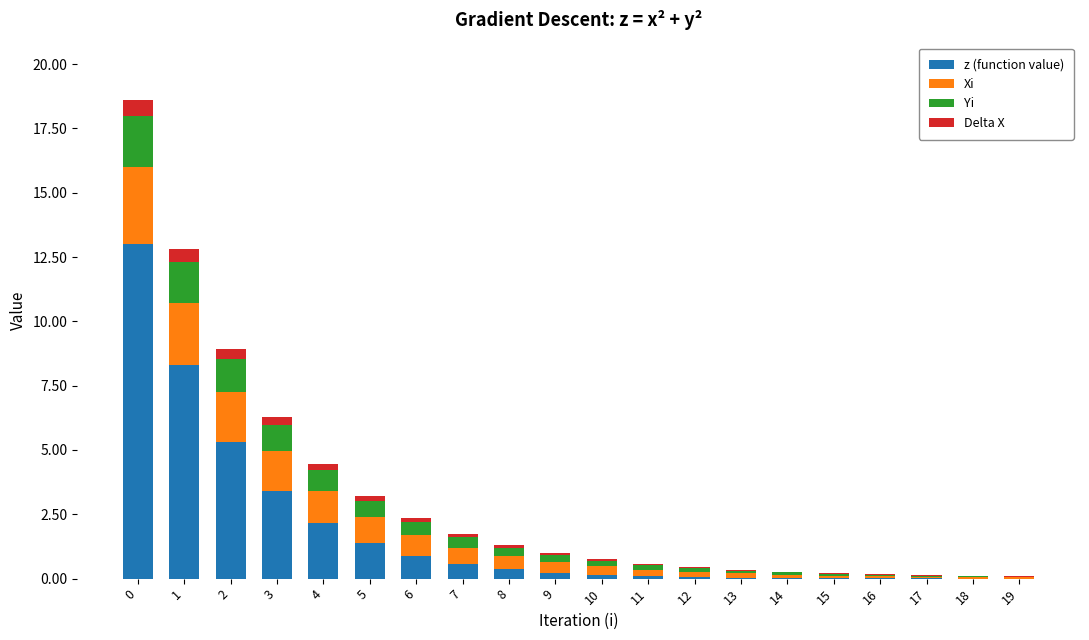

True or false: z (function value) has a value of 3.4 at 3.

True